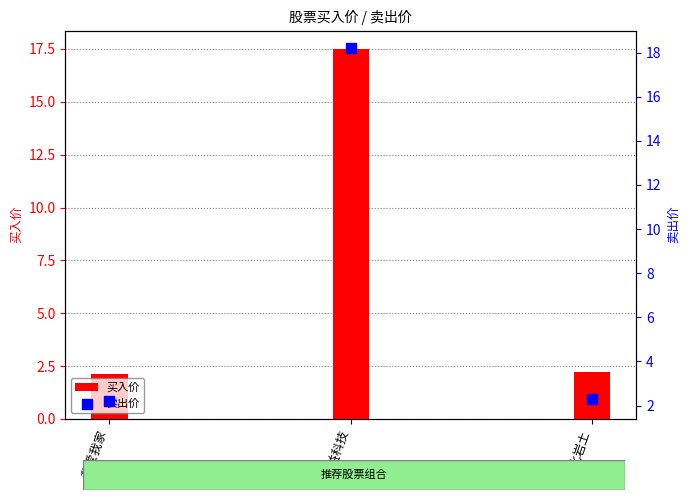

Which series has the largest total across all categories?

卖出价